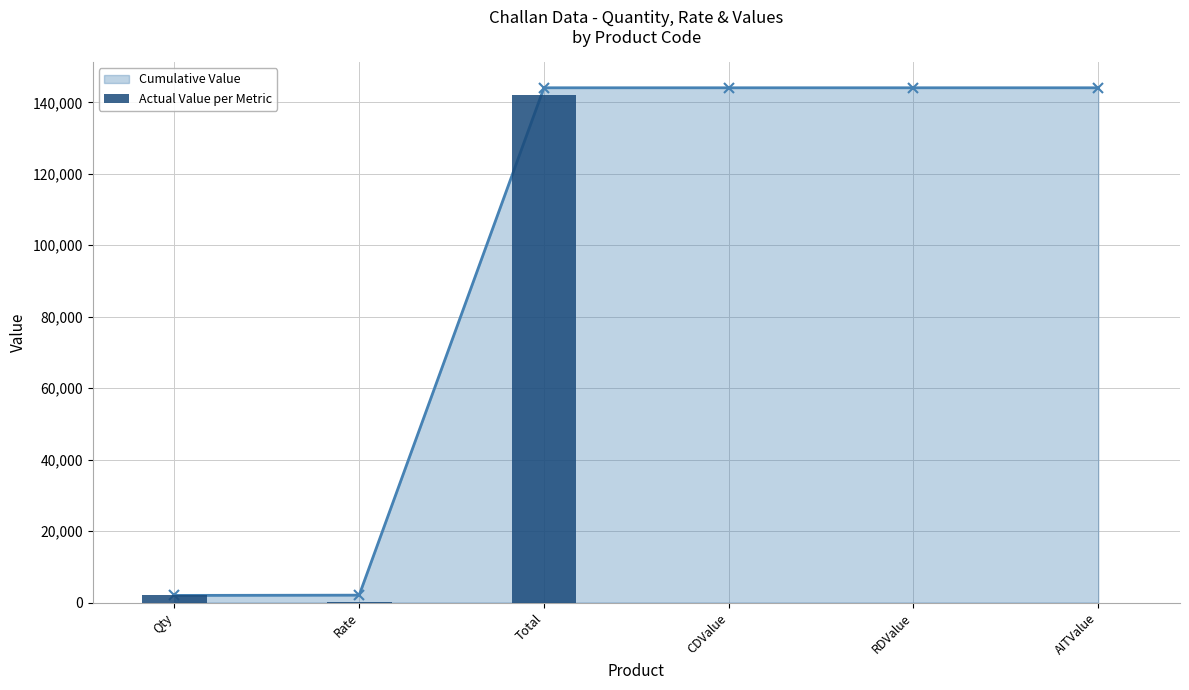

List the labels in order of value, smallest first.

CDValue, RDValue, AITValue, Rate, Qty, Total